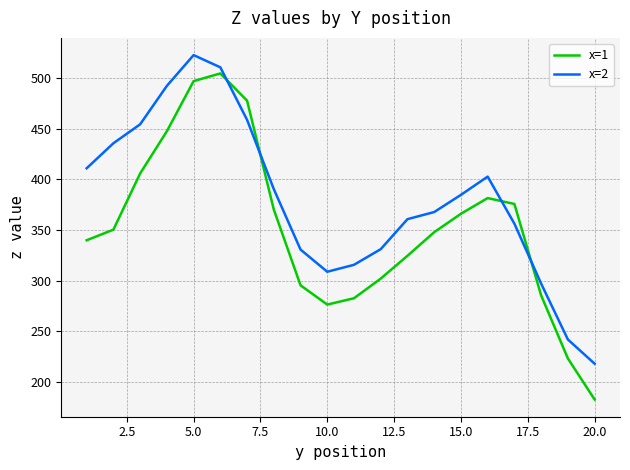

What is the difference between the maximum and minimum values in the x=2 series?

305.0